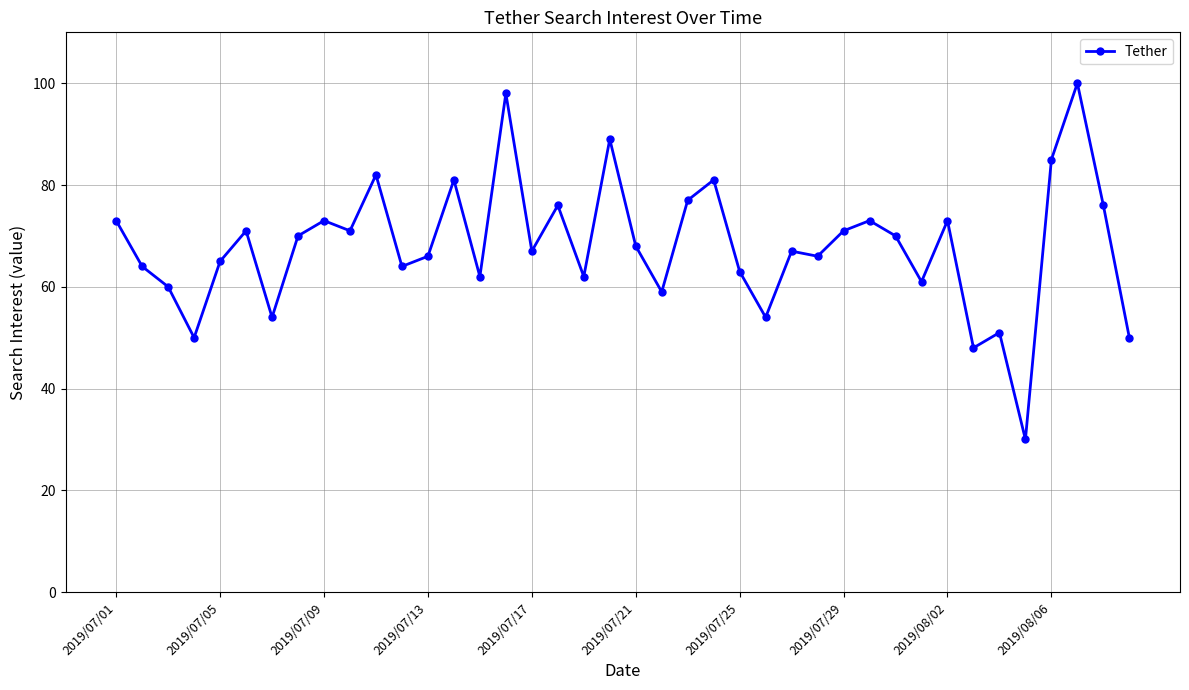

True or false: there are more than 2 points higher than both neighbors.

True